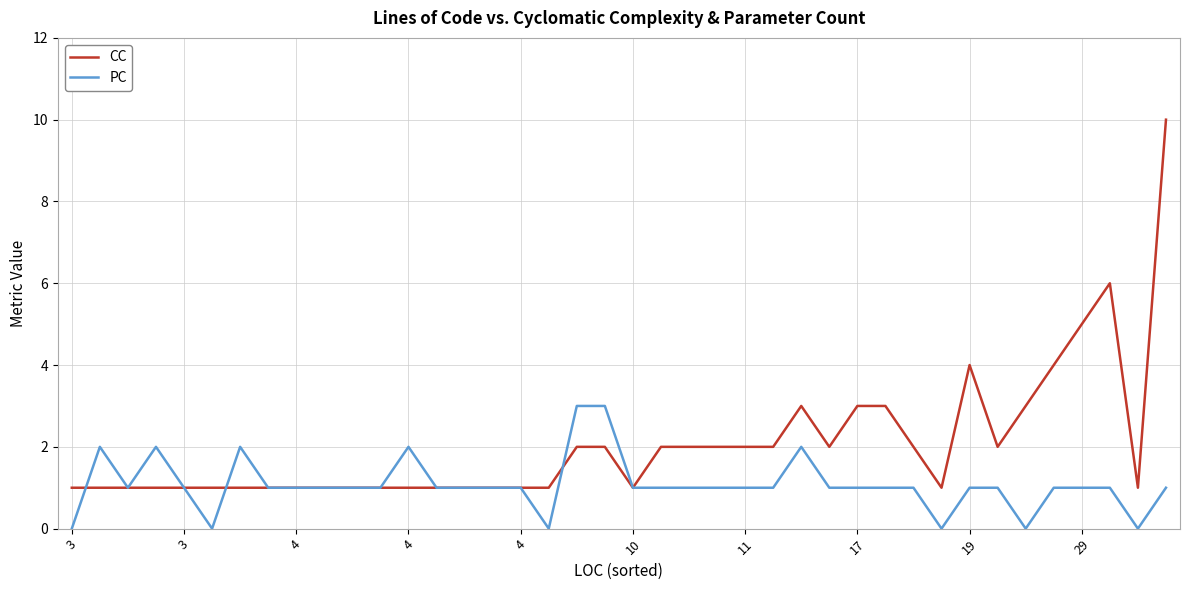

List the series in order of their overall mean, lowest first.

PC, CC